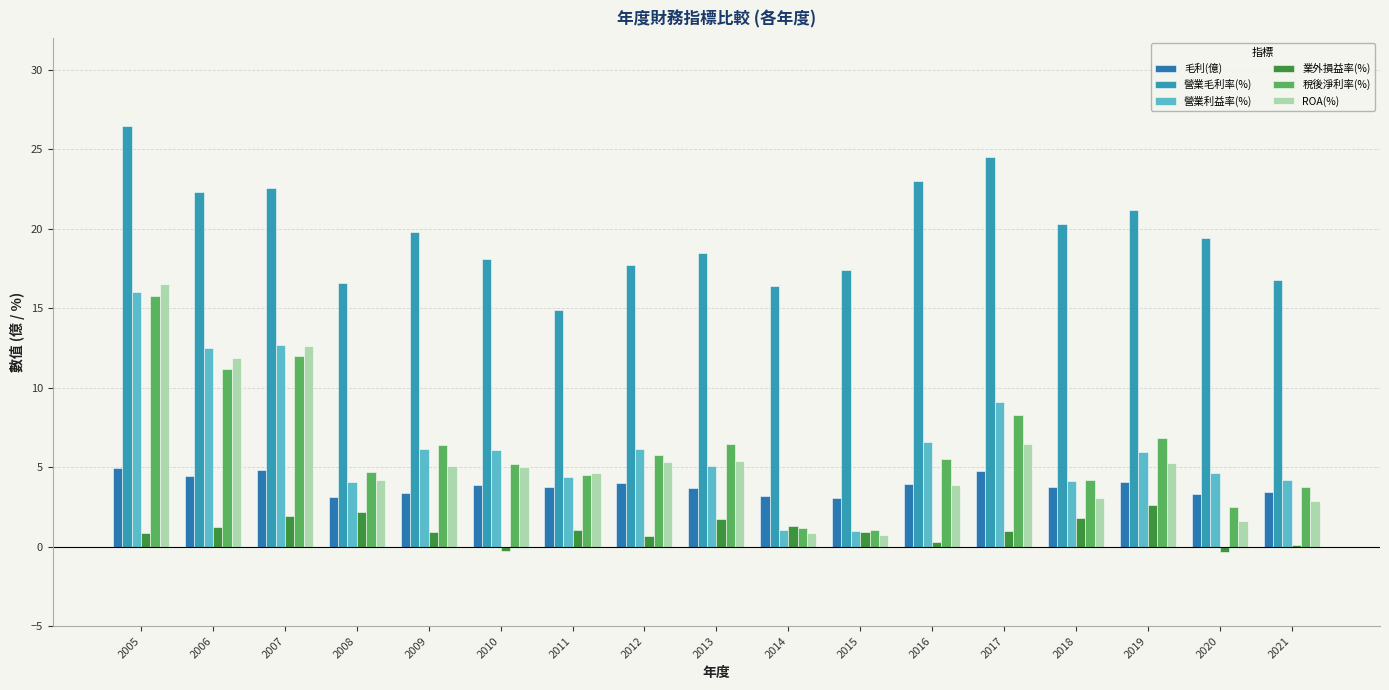

How many categories are shown in the chart?

17